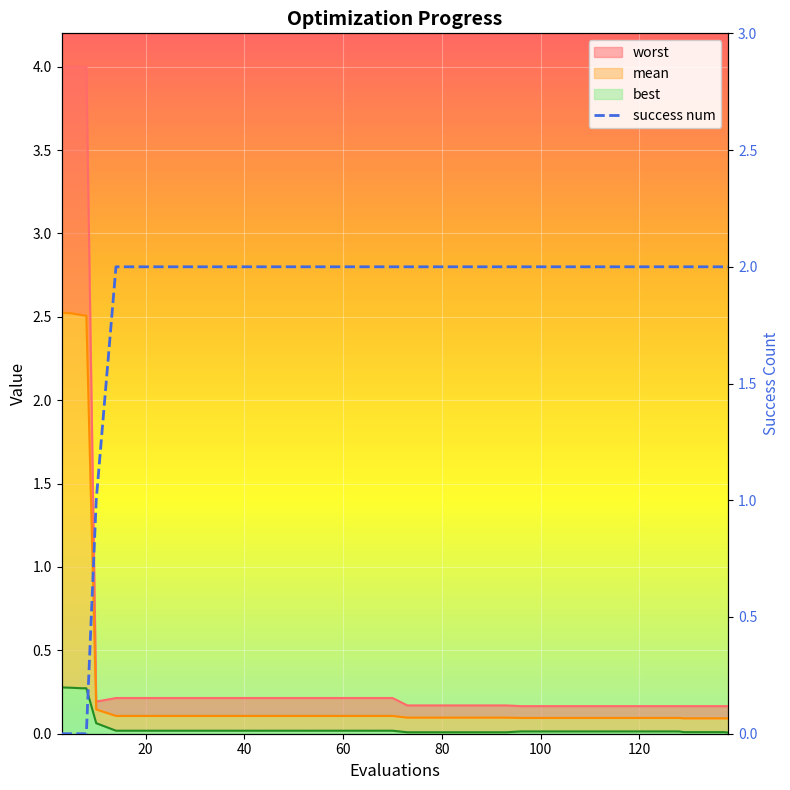

True or false: best and mean cross at least once.

False